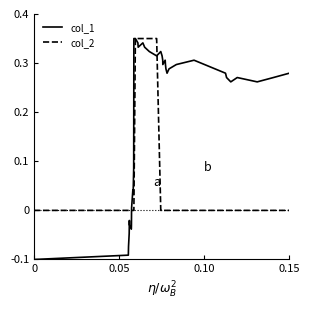

True or false: col_1 has more than 1 points higher than both neighbors.

True